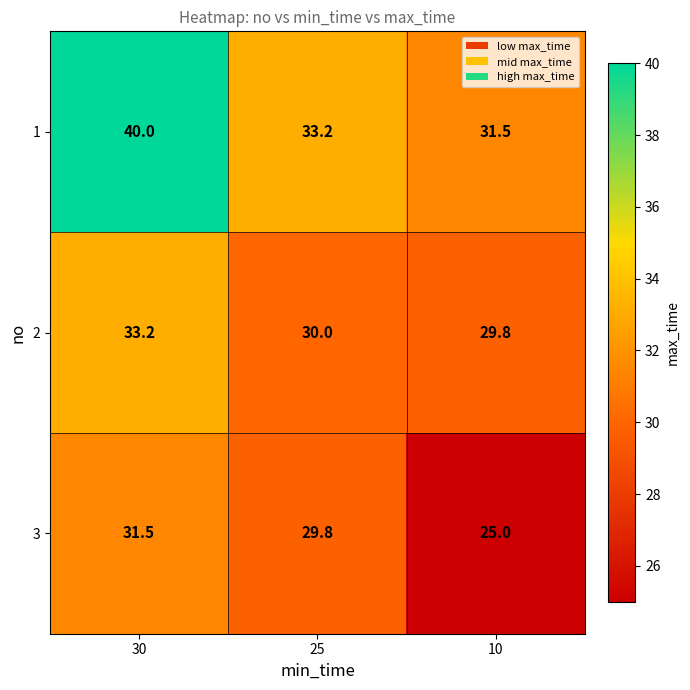

How many data points does each series have?

3